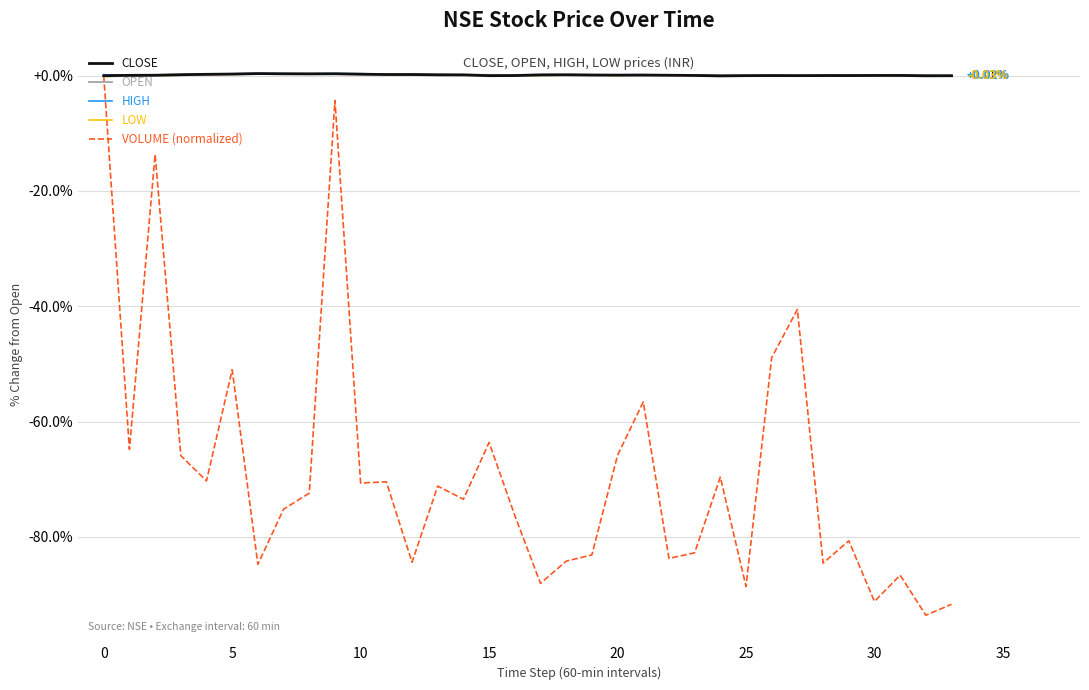

Which series has the largest range (max minus min)?

VOLUME (normalized)